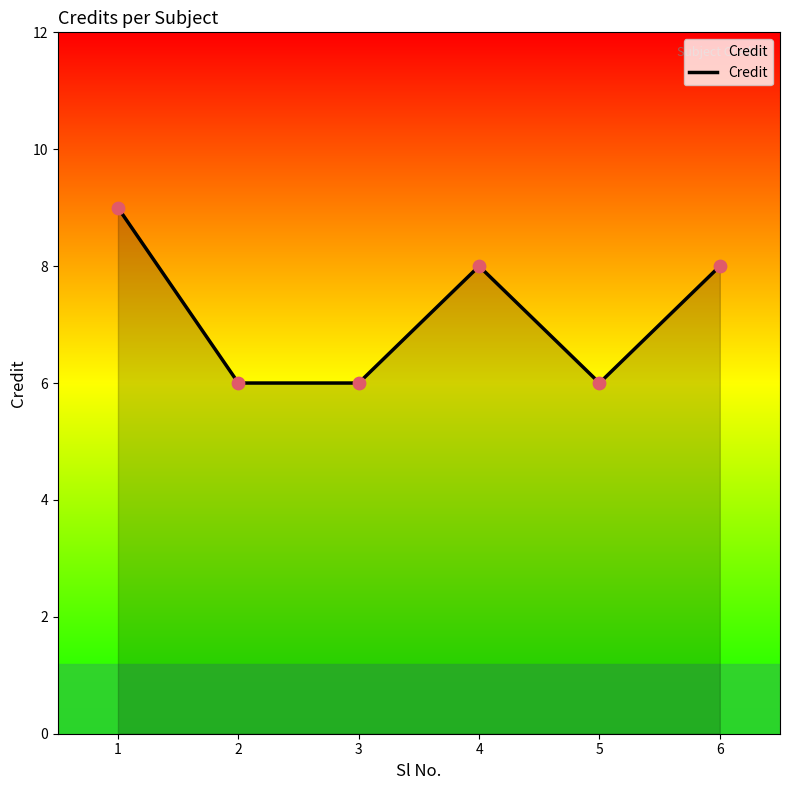

Which has a higher value, 5 or 6?

6